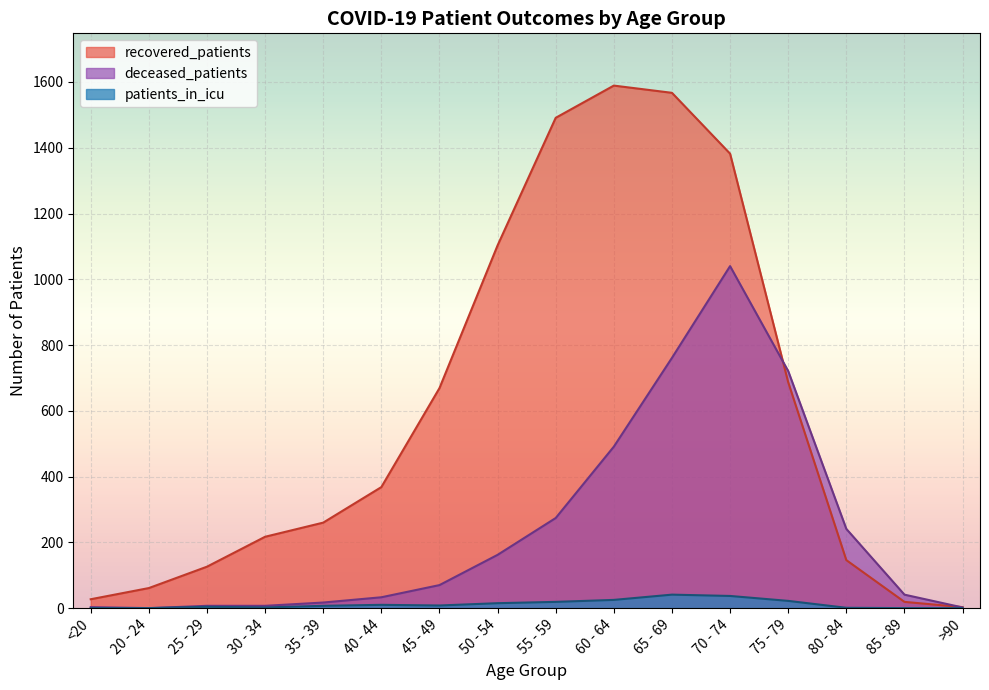

What is the maximum value shown in the chart?

1589